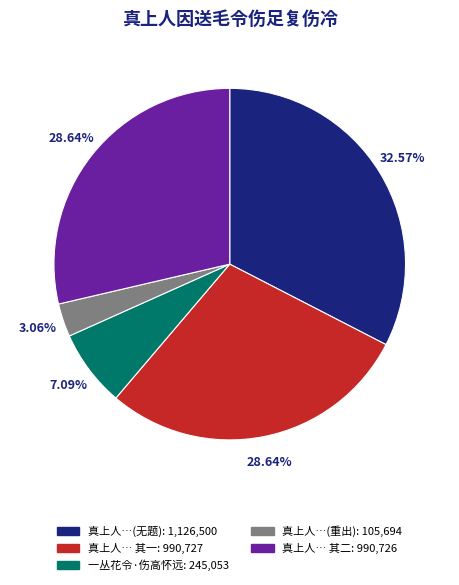

Is there a majority slice in this chart?

No